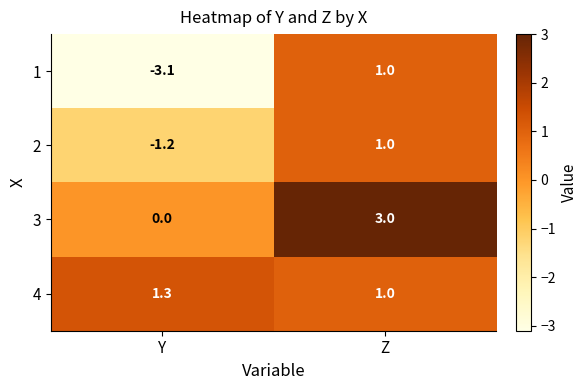

At which category does the chart reach its minimum across all series?

Y